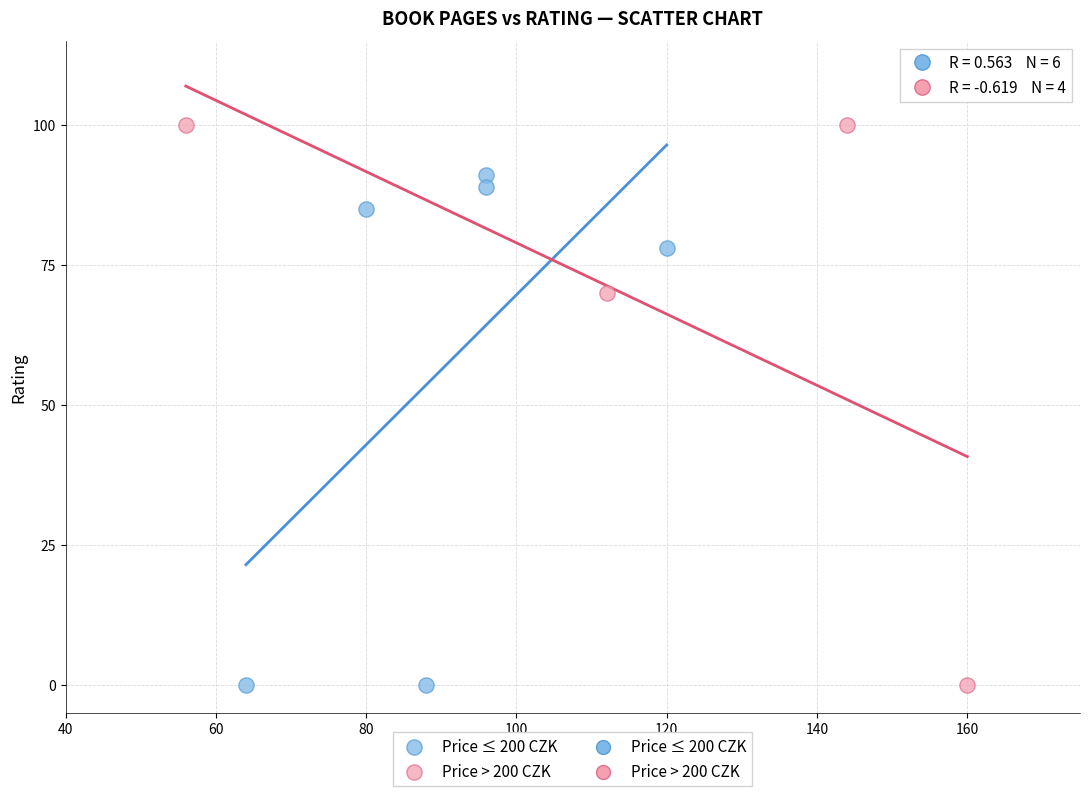

Which series reaches the maximum Y coordinate?

Price > 200 CZK